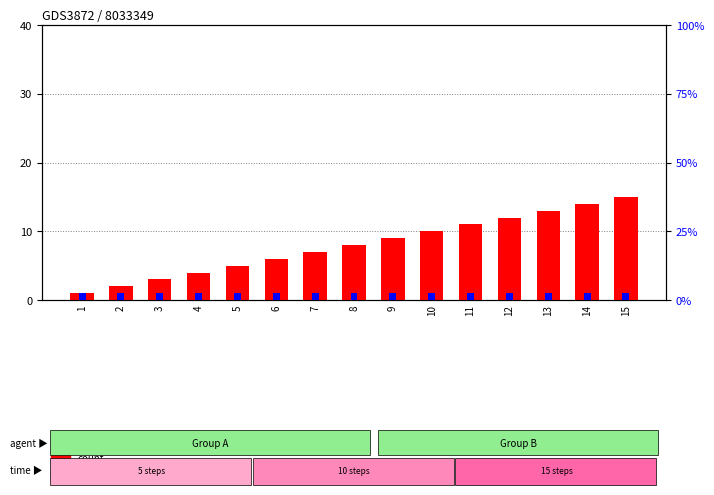

At which label does percentile rank within the sample reach its peak?

1